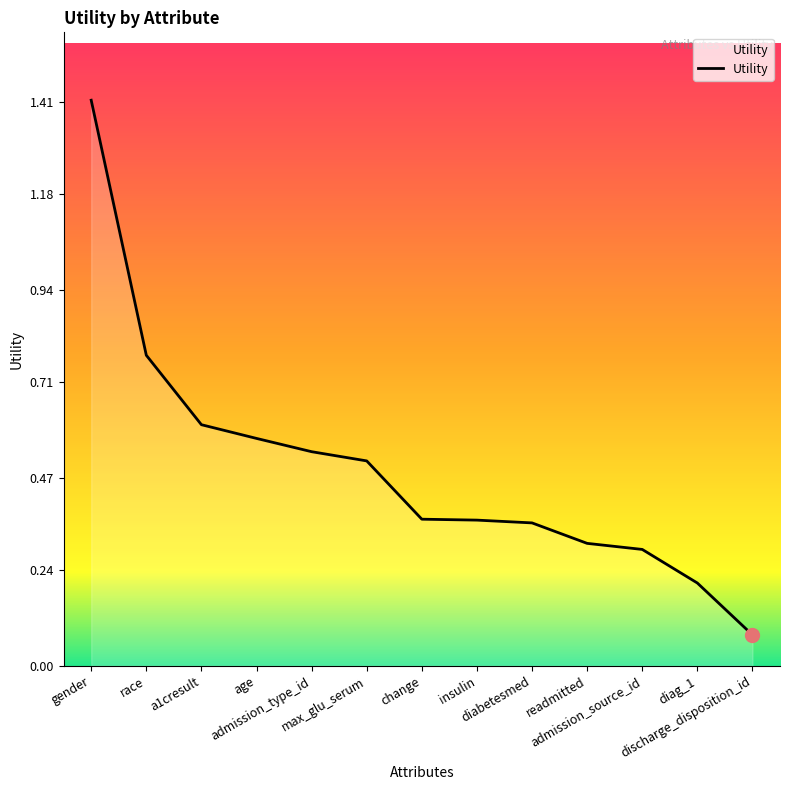

What is the maximum value shown in the chart?

1.4